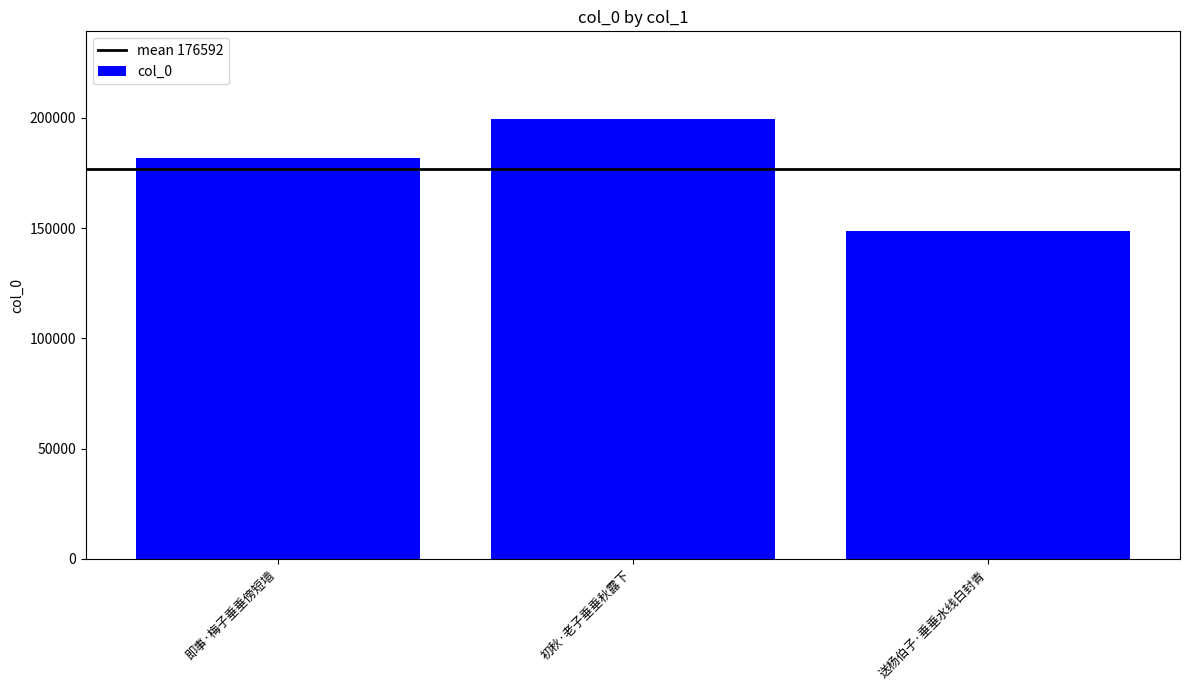

How many data points does each series have?

3